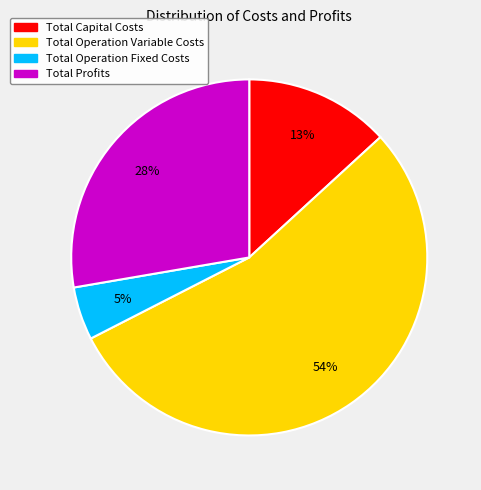

How many slices are in this pie chart?

4